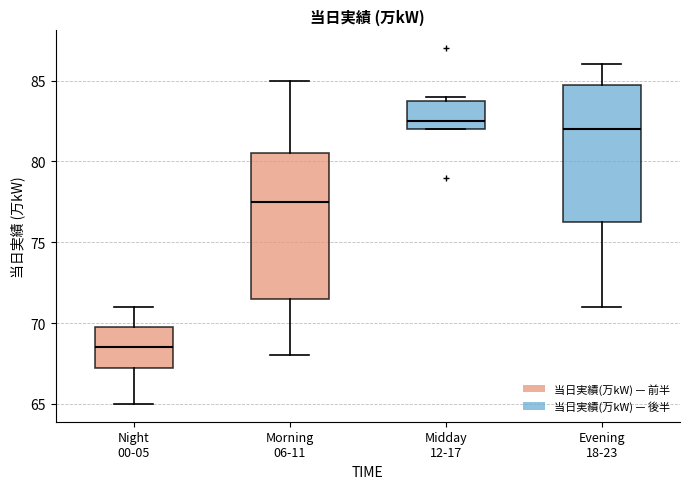

Reading left to right, read every box against the y-axis: the position of its median line, the range the box covers, and the ends of its whiskers. The values are not printed on the chart, so give them approximately, as read against the axis.

Night 00-05: median 68.5, box 67.5 to 70.0, whiskers 65.0 to 71.0
Morning 06-11: median 77.5, box 71.5 to 80.5, whiskers 68.0 to 85.0
Midday 12-17: median 82.5, box 82.0 to 84.0, whiskers 82.0 to 84.0 (just above the box's upper edge)
Evening 18-23: median 82.0, box 76.5 to 85.0, whiskers 71.0 to 86.0